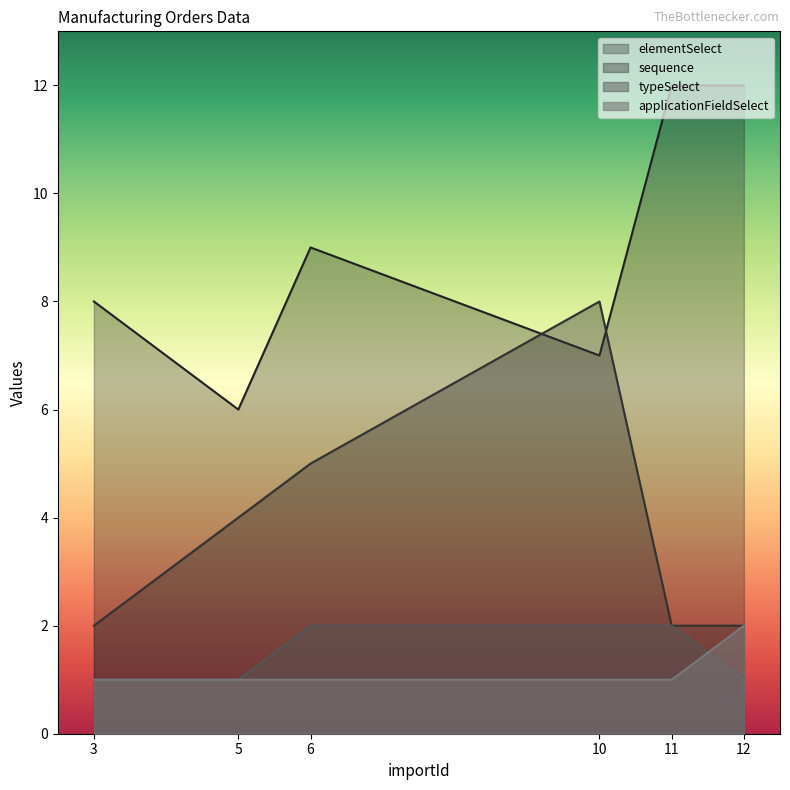

The value of sequence at 6 is 8. True or false?

False